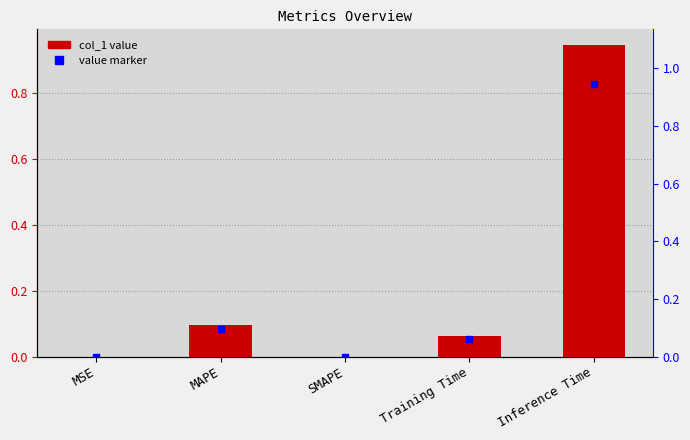

At which category is the sum across all series the highest?

Inference Time